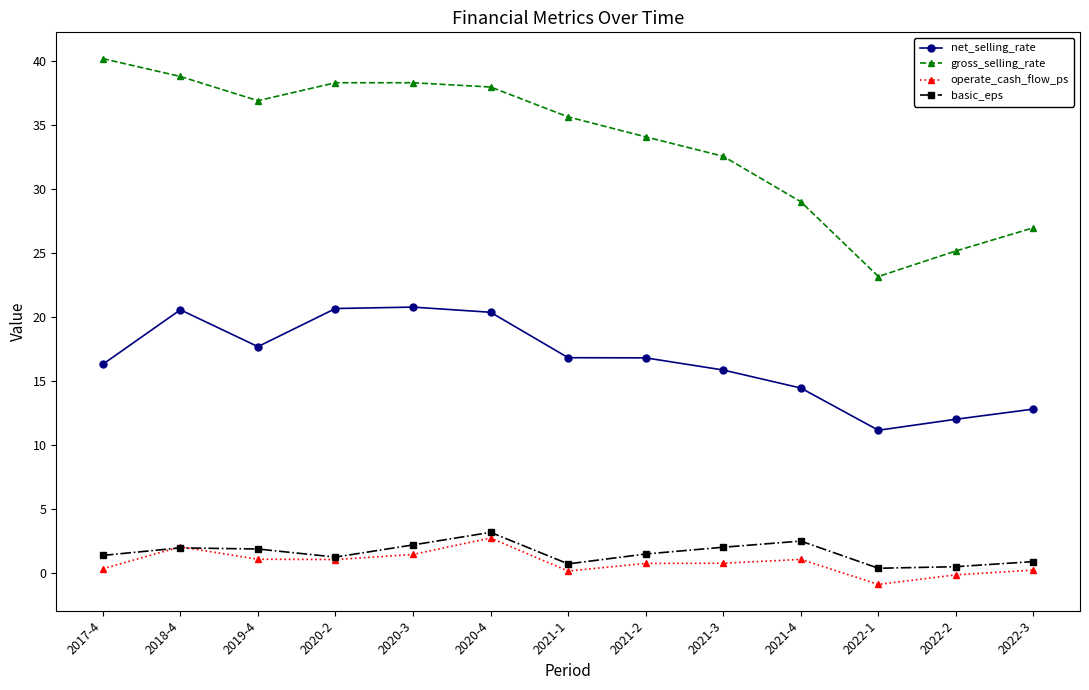

Which series has the largest total across all categories?

gross_selling_rate